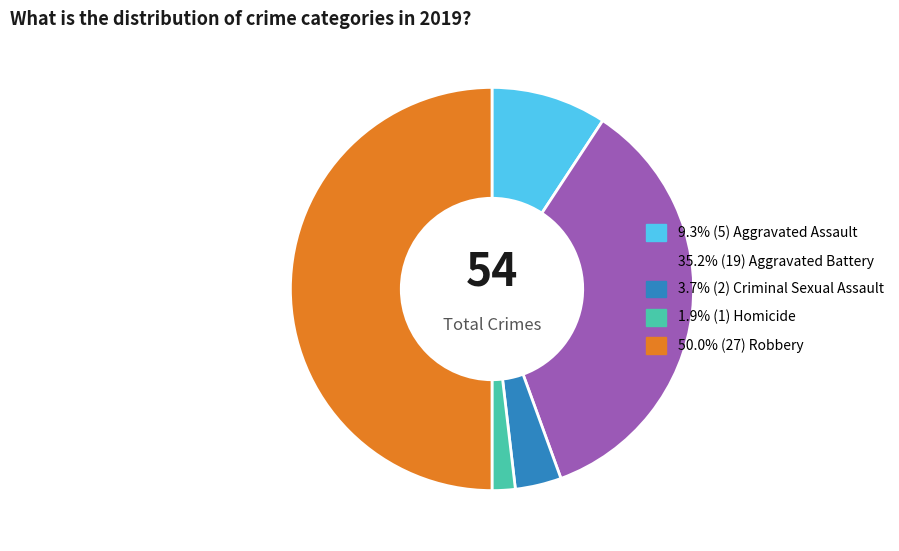

Count the number of slices in the pie.

5